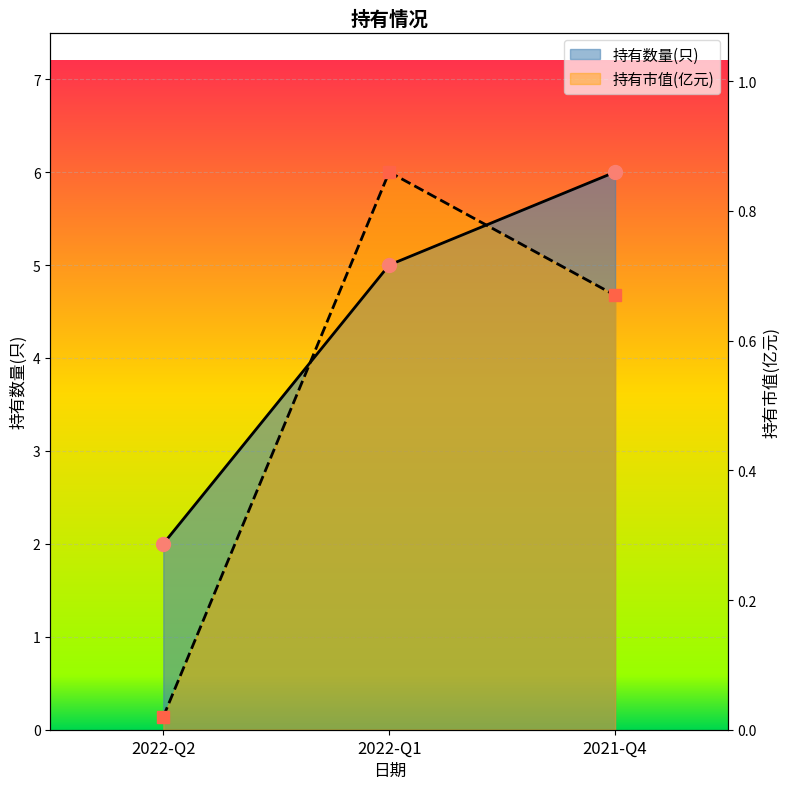

At which label does 持有数量(只) reach its peak?

2021-Q4